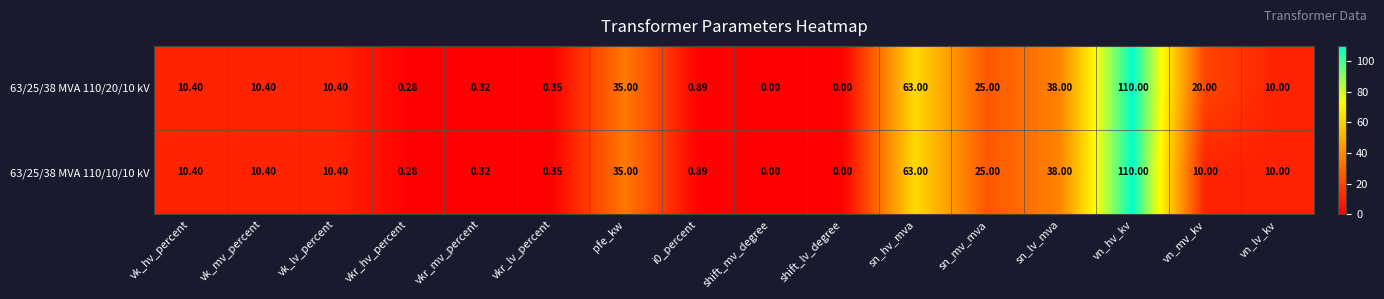

Which series has the largest total across all categories?

63/25/38 MVA 110/20/10 kV